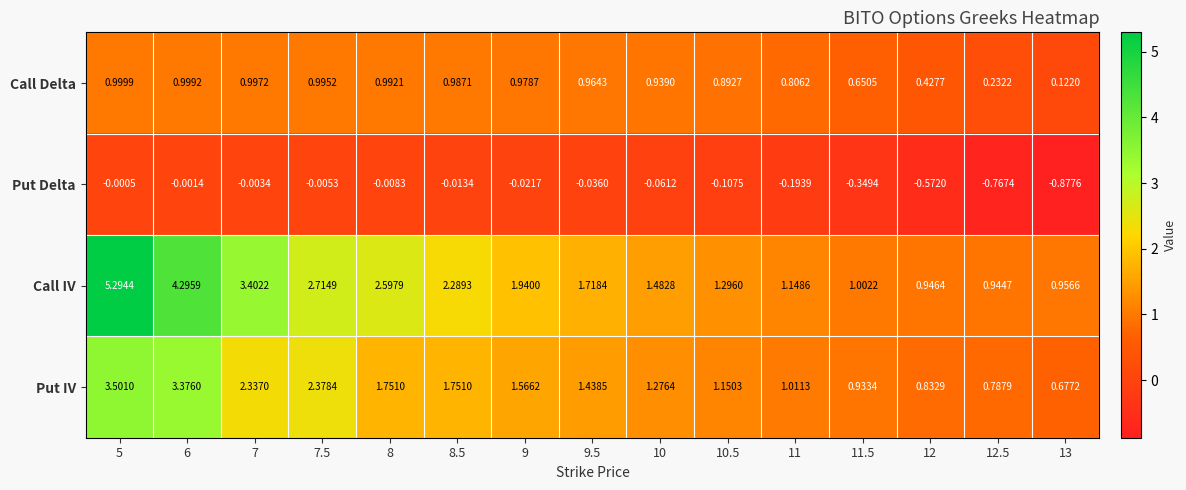

Is the value of Call Delta at 7.5 greater than the value of Call IV at 11?

No